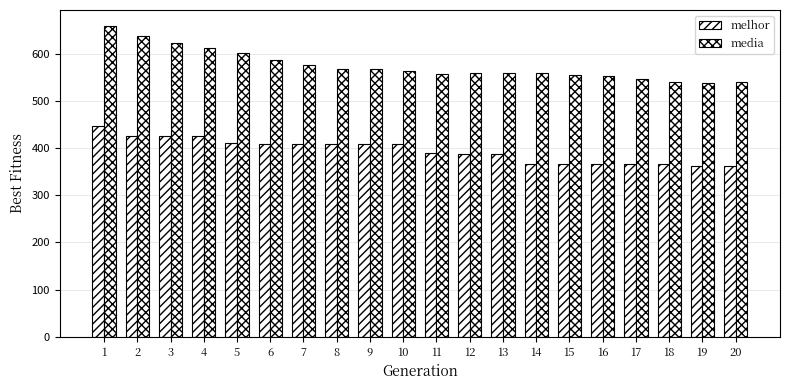

True or false: melhor has a value of 426.0 at 2.

True